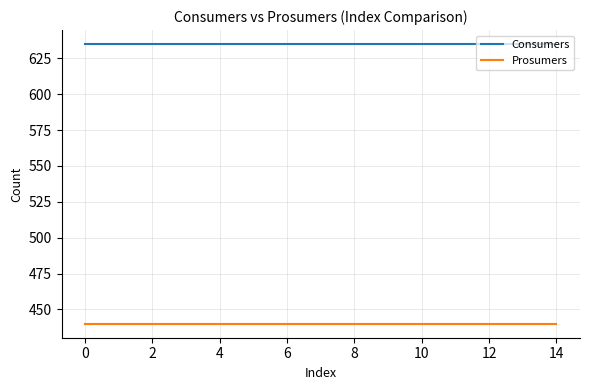

True or false: Consumers and Prosumers intersect in this chart.

False